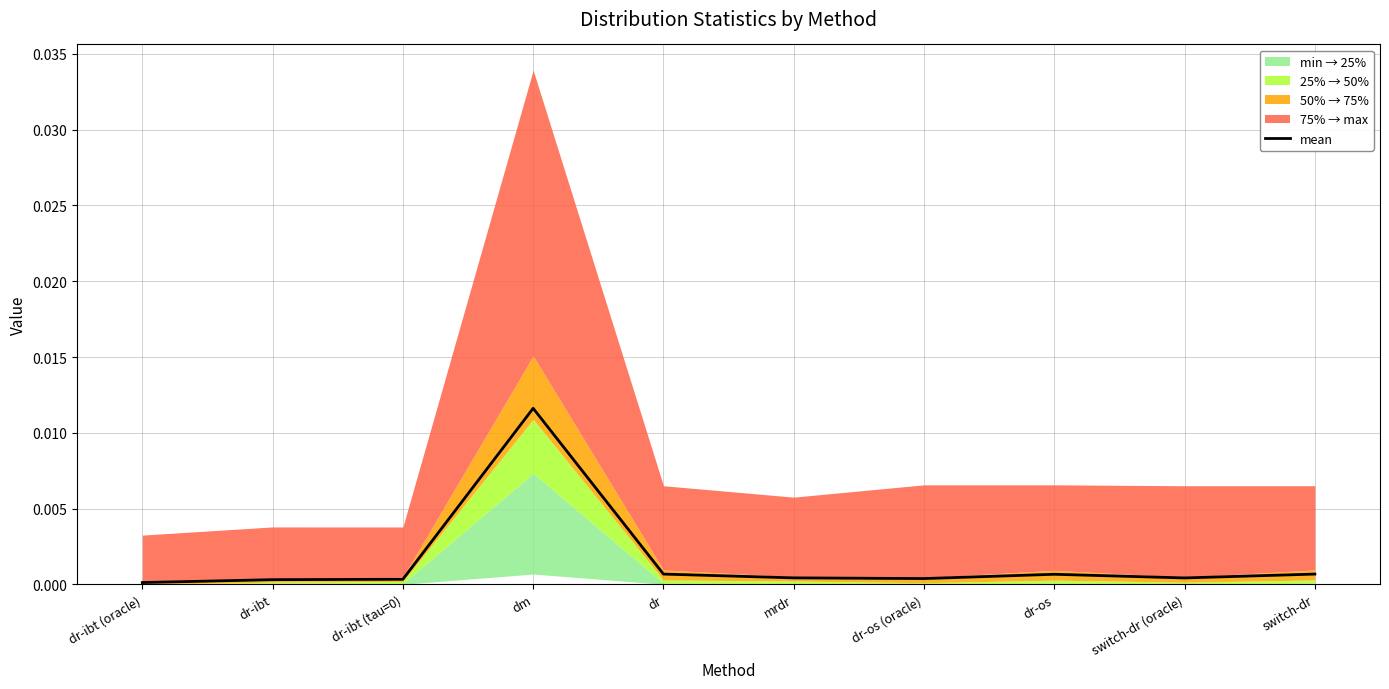

True or false: the data shows 0.0 at dr-os (oracle).

False